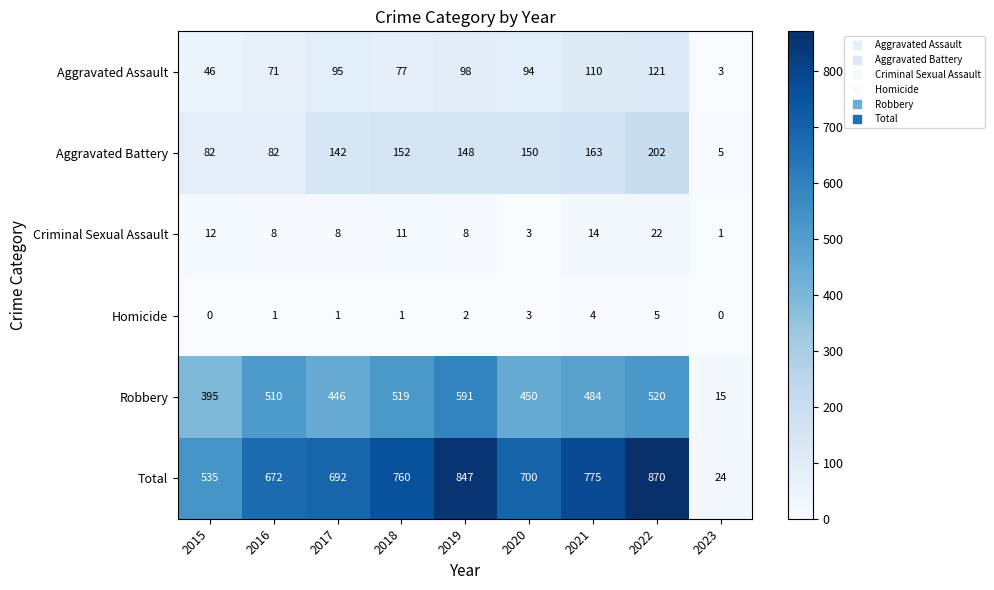

Rank the categories by Aggravated Assault value from lowest to highest.

2023, 2015, 2016, 2018, 2020, 2017, 2019, 2021, 2022